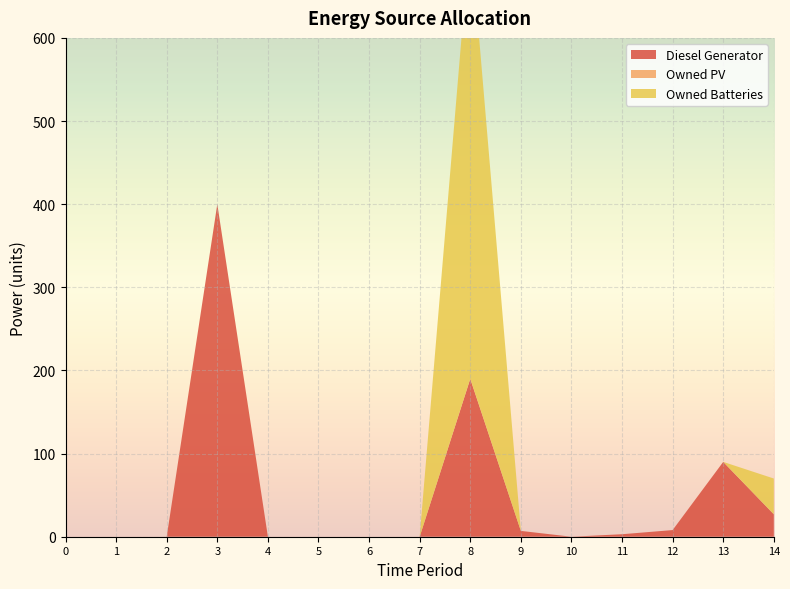

Reading left to right, extract all data points from this chart.

Diesel Generator: 0	0	0	400	0	0	0	0	190	7	0	3	8	90	27
Owned PV: 0	0	0	0	0	0	0	0	0	0	0	0	0	0	0
Owned Batteries: 0	0	0	0	0	0	0	0	536	0	0	0	0	0	43